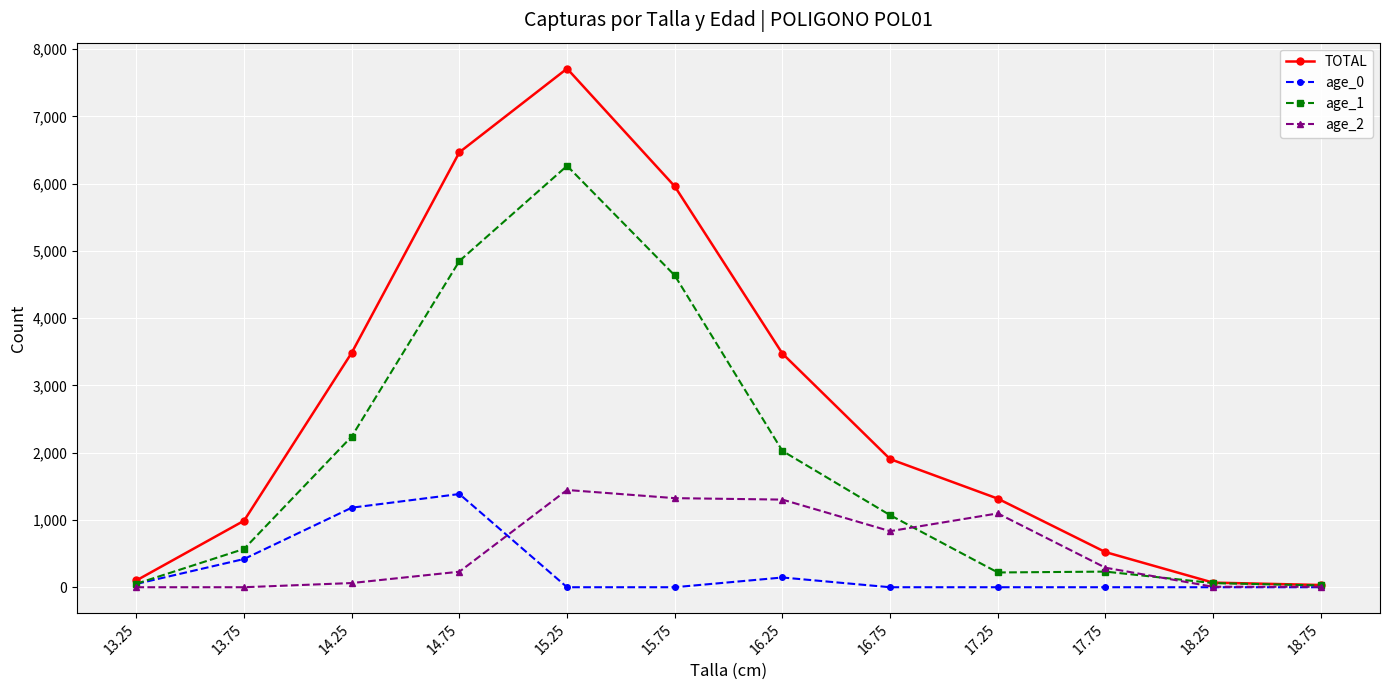

True or false: TOTAL has more than 1 points higher than both neighbors.

False